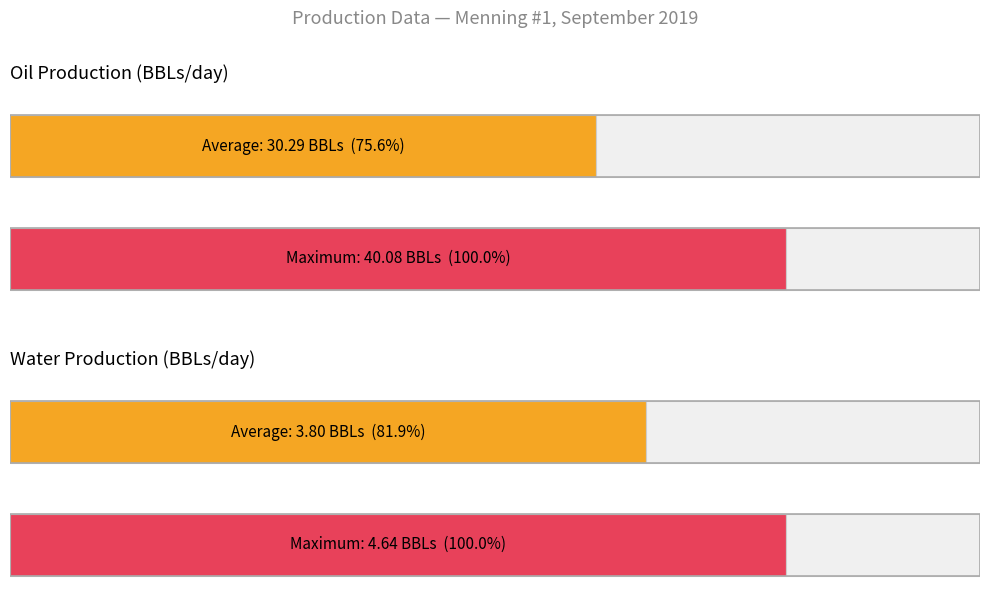

How many distinct data groups are displayed?

4